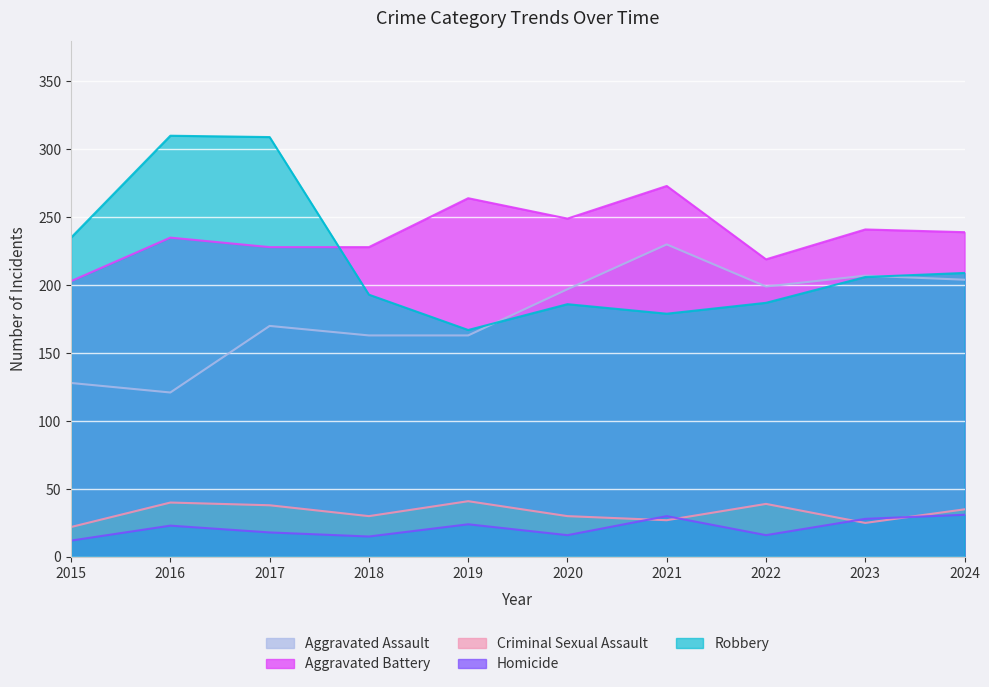

Which series changed the most between 2018 and 2023?

Aggravated Assault